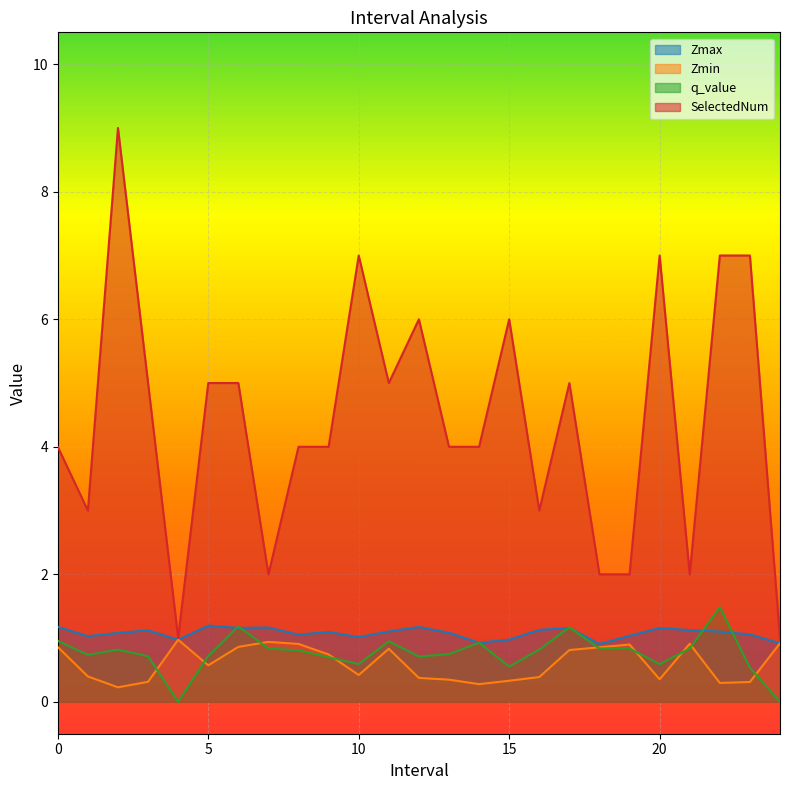

Count the number of data series in this chart.

4